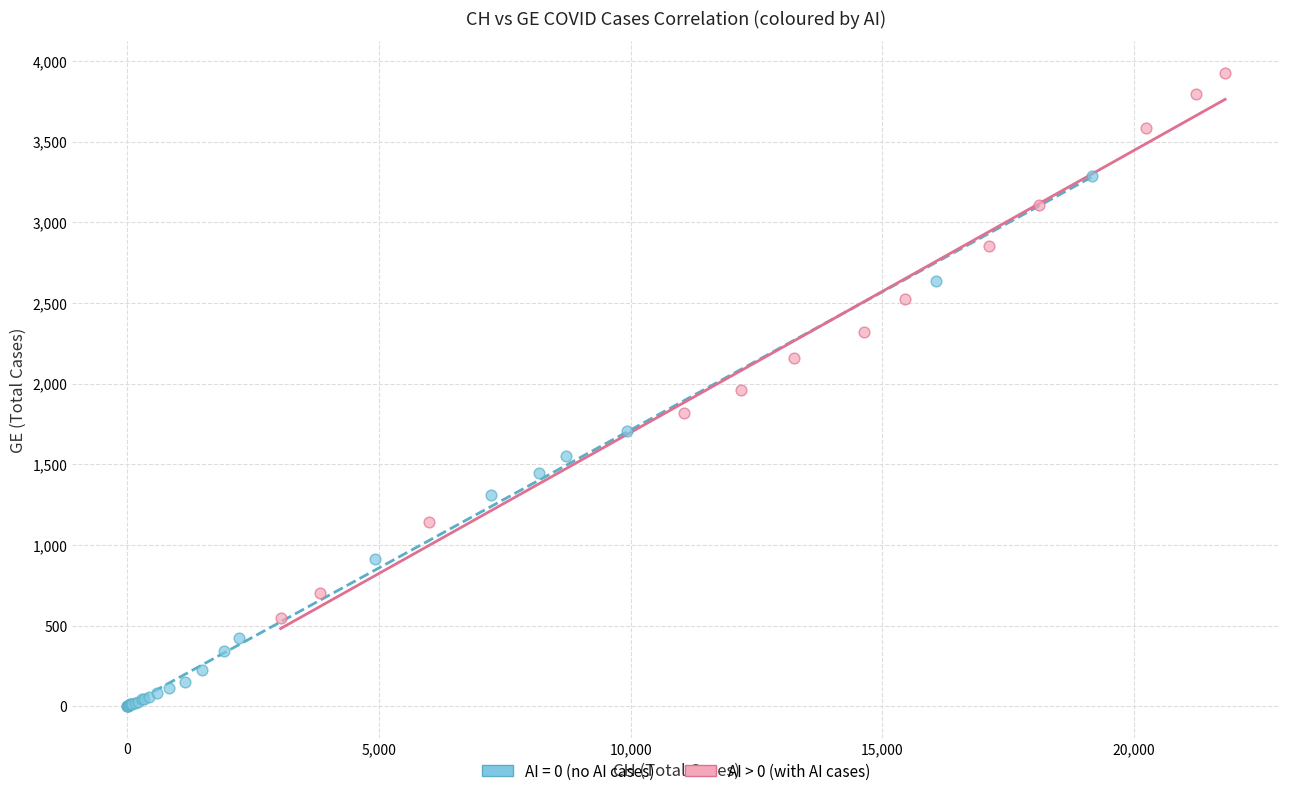

Which series reaches the maximum Y coordinate?

AI > 0 (with AI cases)